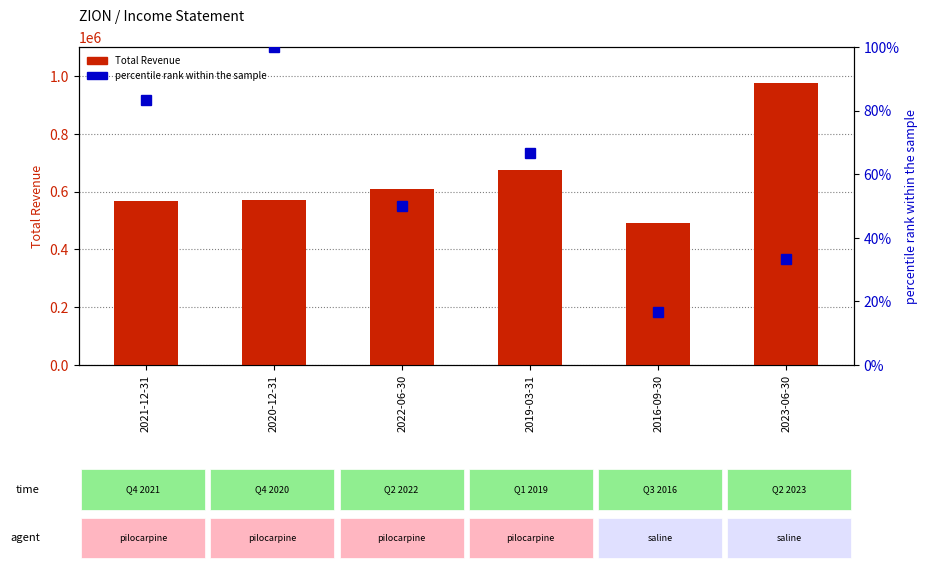

Which category has the highest value in the Total Revenue series?

2023-06-30